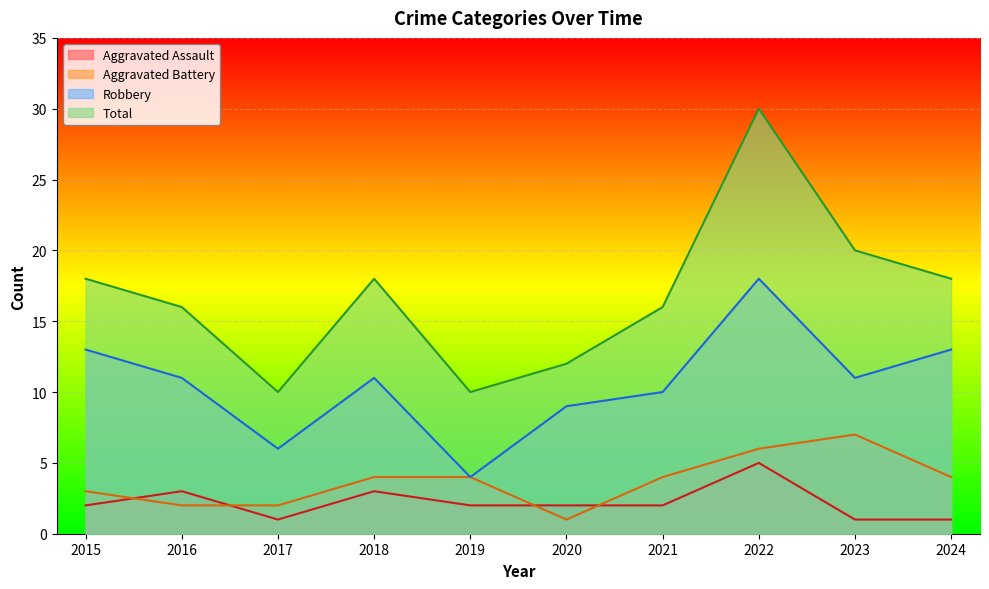

Does the chart display data point markers on the line(s)?

No